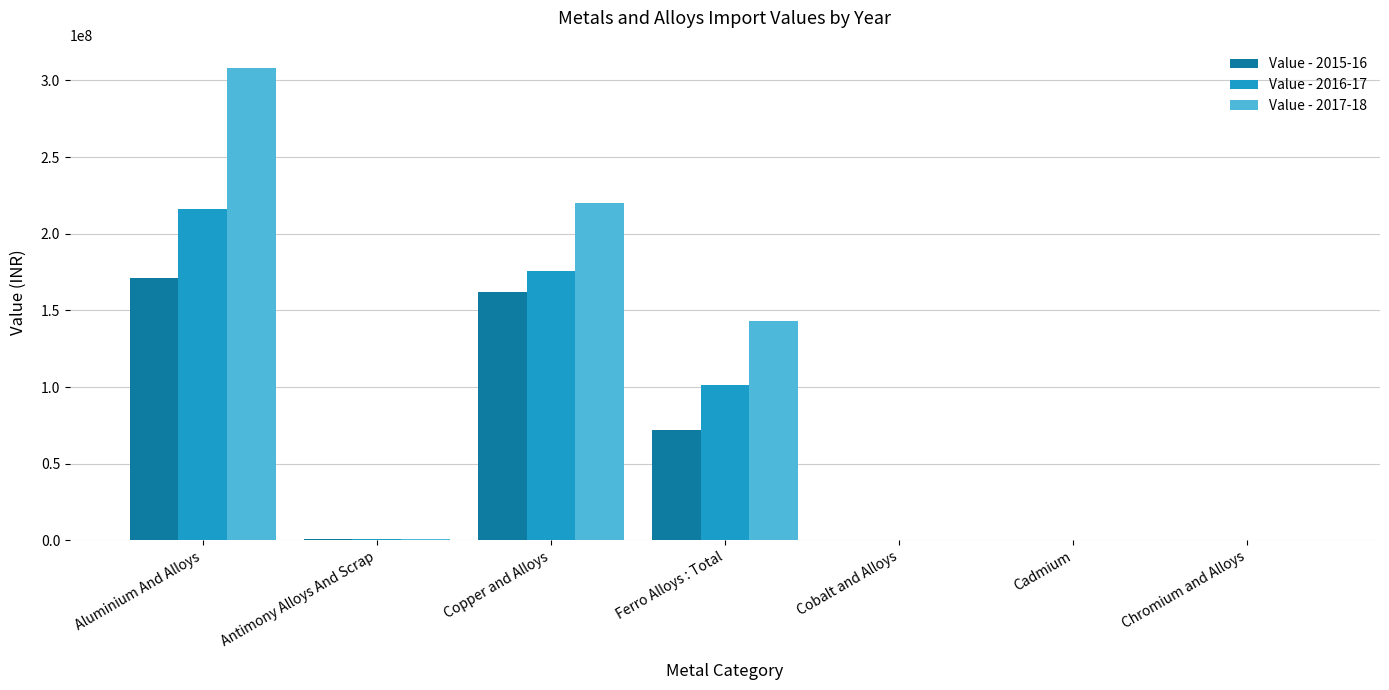

The value of Value - 2016-17 at Copper and Alloys is 298129261. True or false?

False